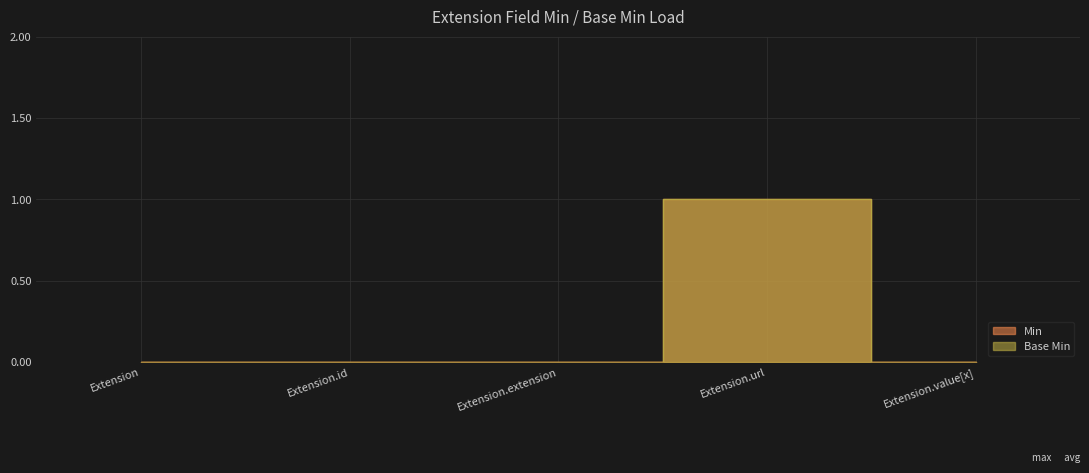

What is the difference between the maximum and minimum values in the Base Min series?

1